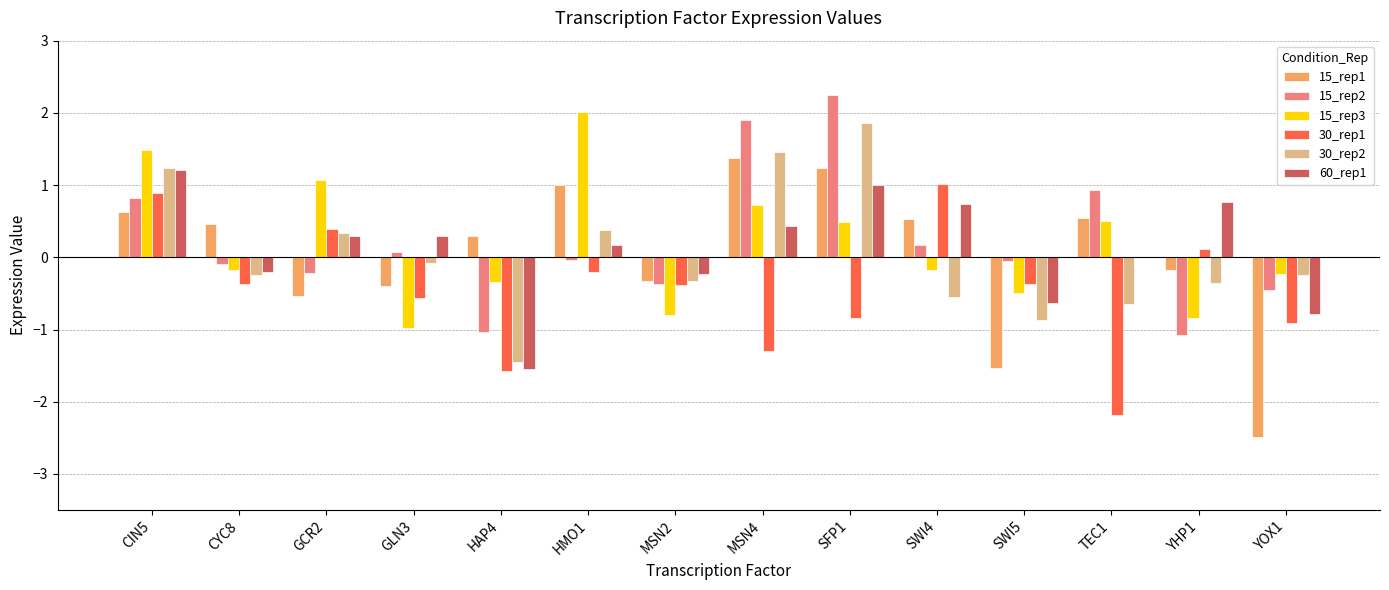

What is the total value across all series at CIN5?

6.3